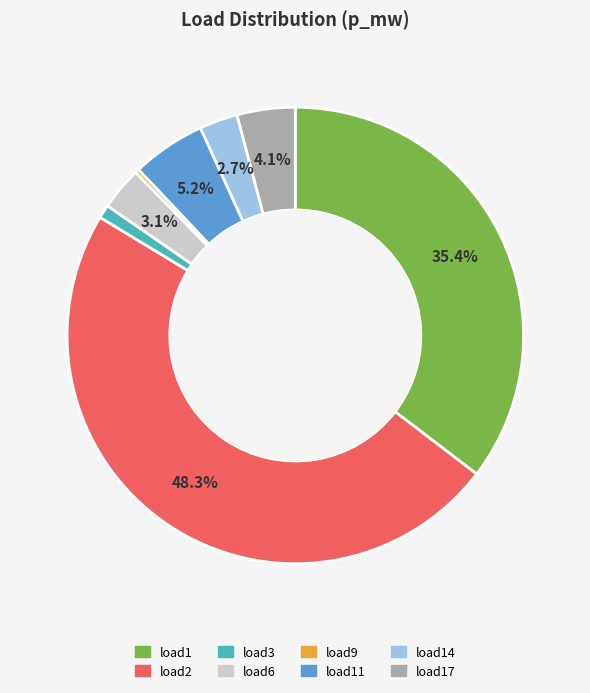

Does any single category account for the majority?

No